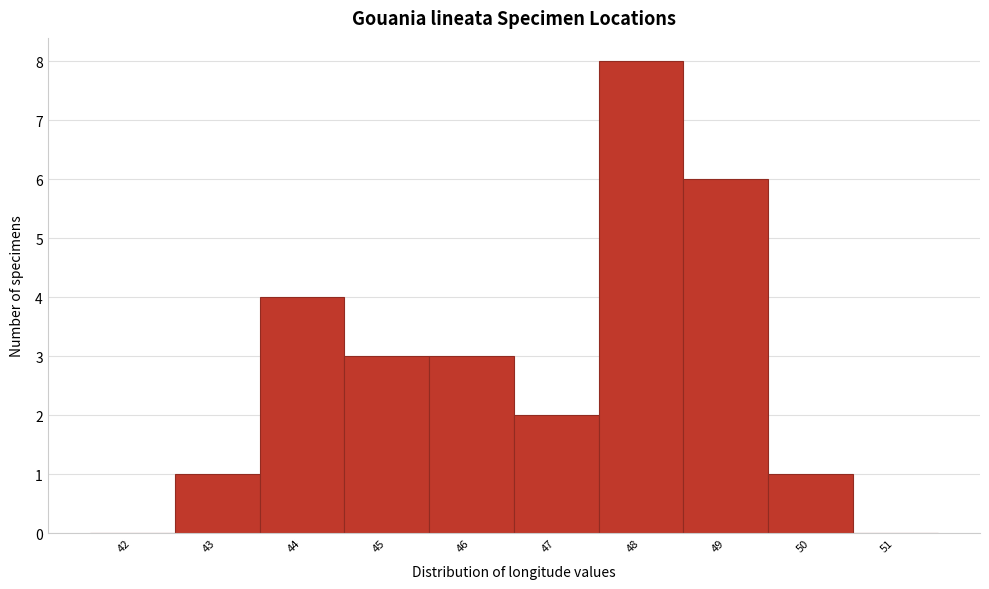

Reading left to right, what are all the values shown in this chart?

42=0	43=1	44=4	45=3	46=3	47=2	48=8	49=6	50=1	51=0